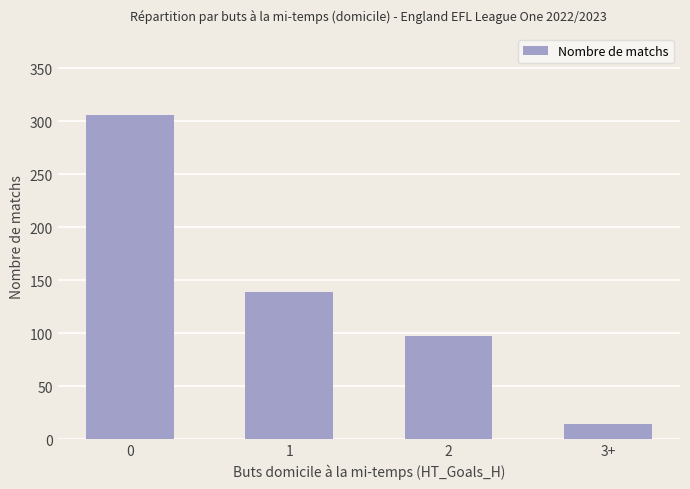

The value at 0 is 306. True or false?

True